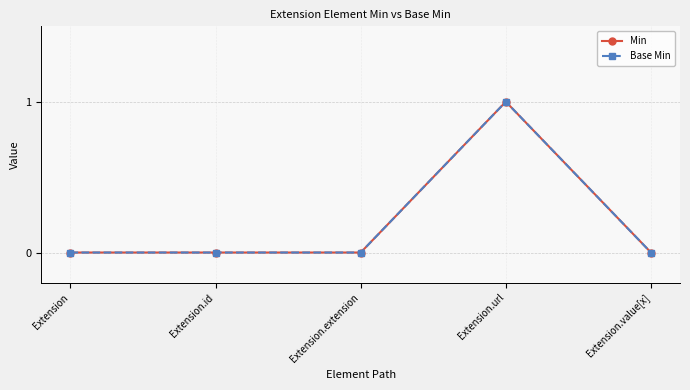

Is this an area chart (filled region under the line)?

No